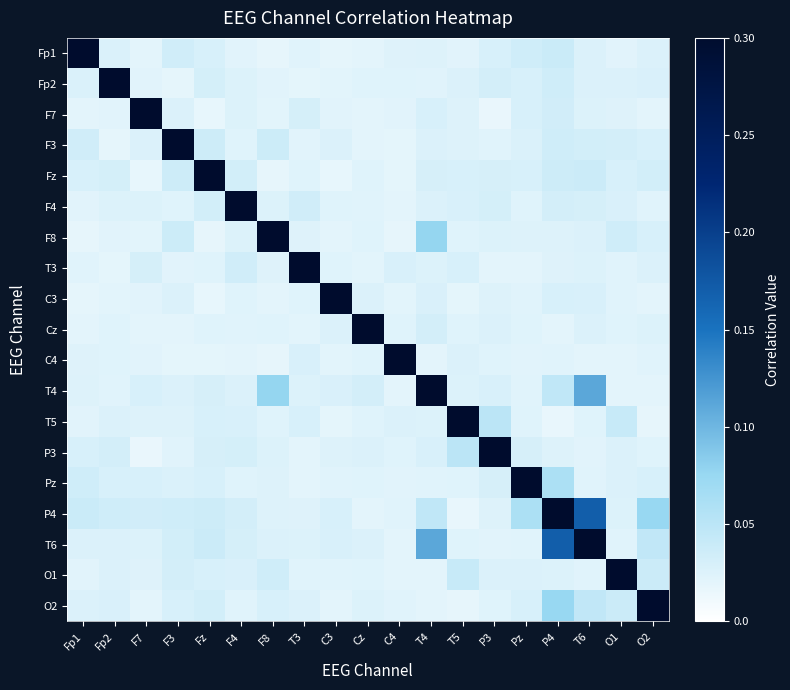

At how many categories does at least one series exceed 0?

19